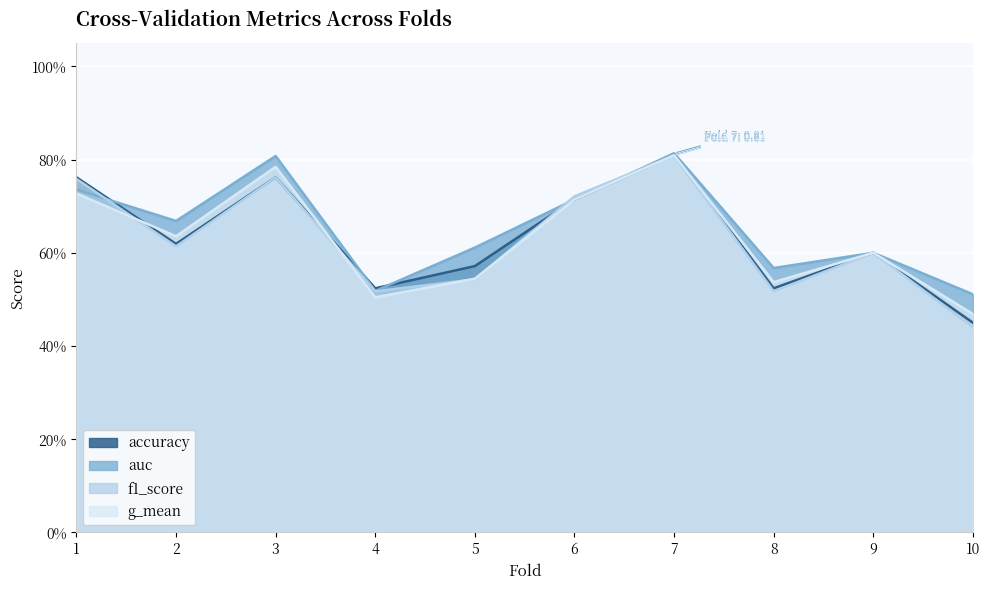

True or false: accuracy has more than 2 interior local peaks.

True